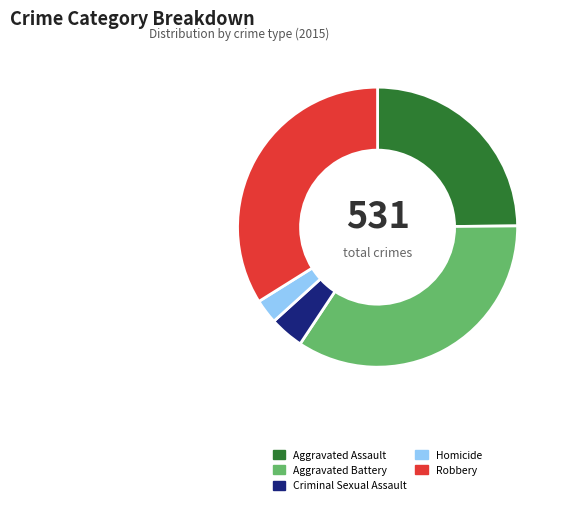

Does Criminal Sexual Assault account for over 50% of the chart?

No